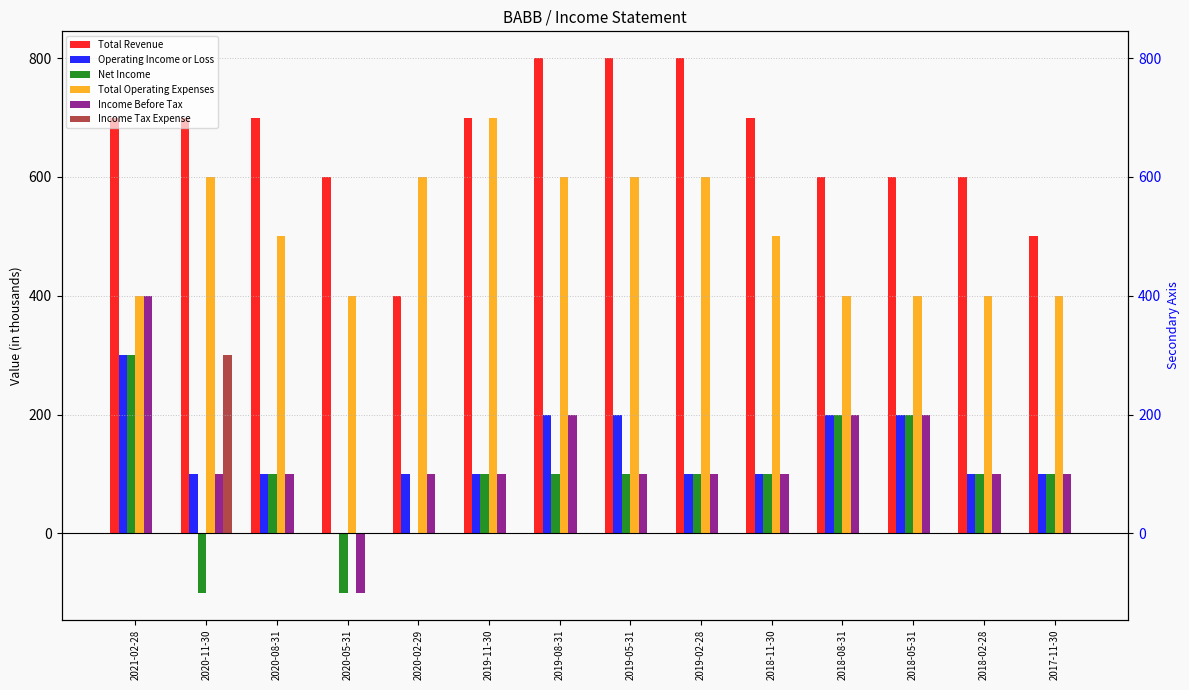

How many data points in Income Tax Expense are above 0?

1